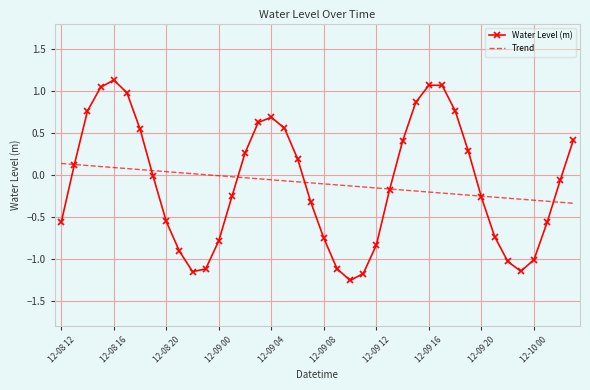

Which series has the widest spread of values?

Water Level (m)